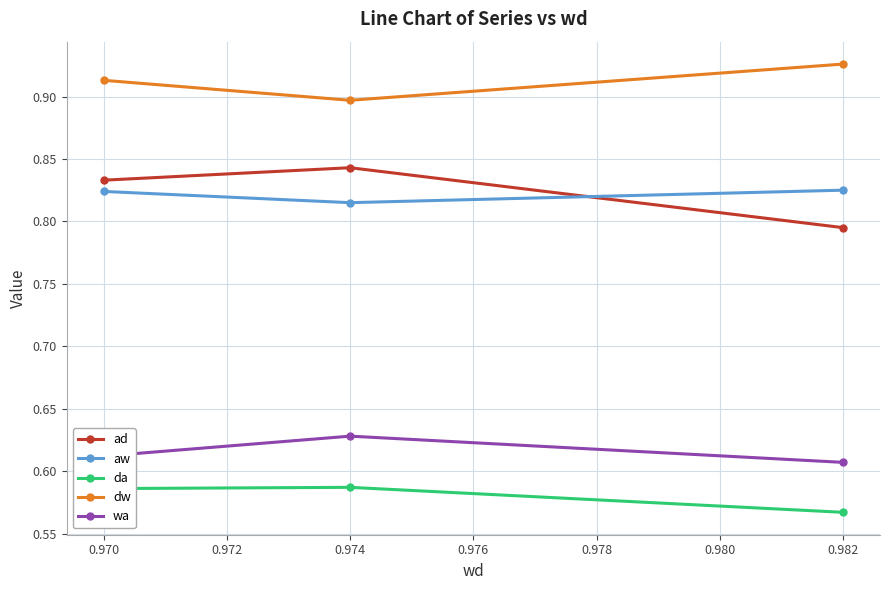

True or false: wa has a value of 0.4 at 0.974.

False